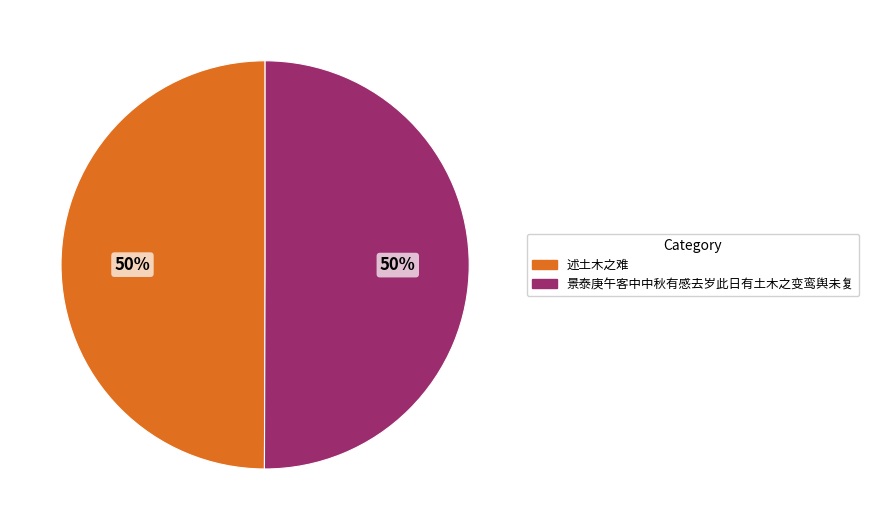

True or false: 述土木之难 accounts for 50% of the total.

True